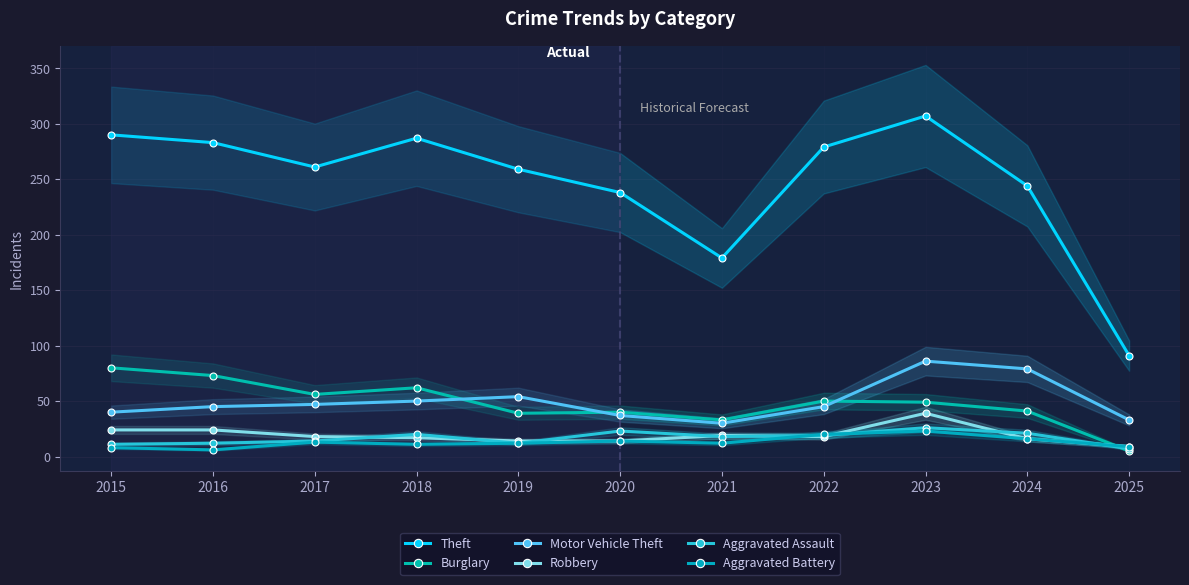

What is the maximum value for Theft?

307